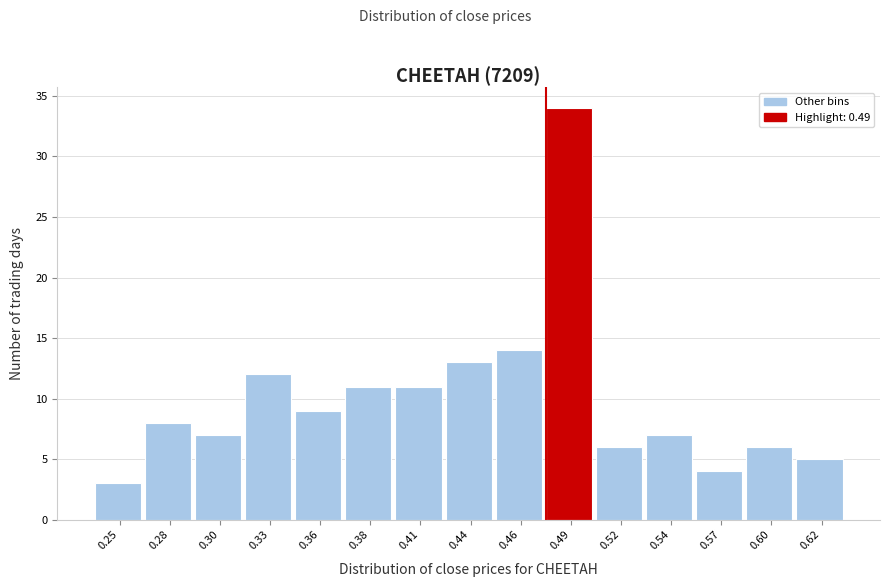

Reading right to left, list all the values displayed in this chart.

0.62=5	0.60=6	0.57=4	0.54=7	0.52=6	0.49=34	0.46=14	0.44=13	0.41=11	0.38=11	0.36=9	0.33=12	0.30=7	0.28=8	0.25=3